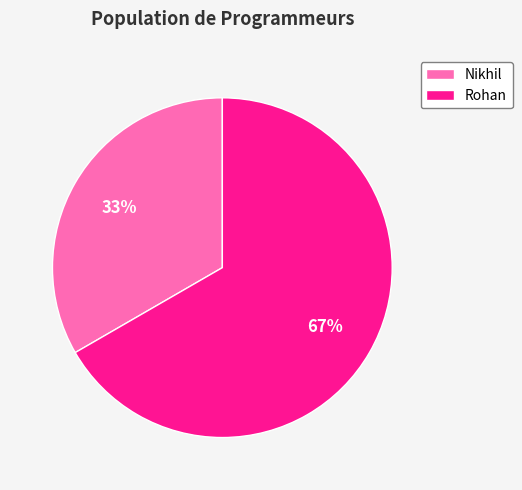

Count the number of slices in the pie.

2